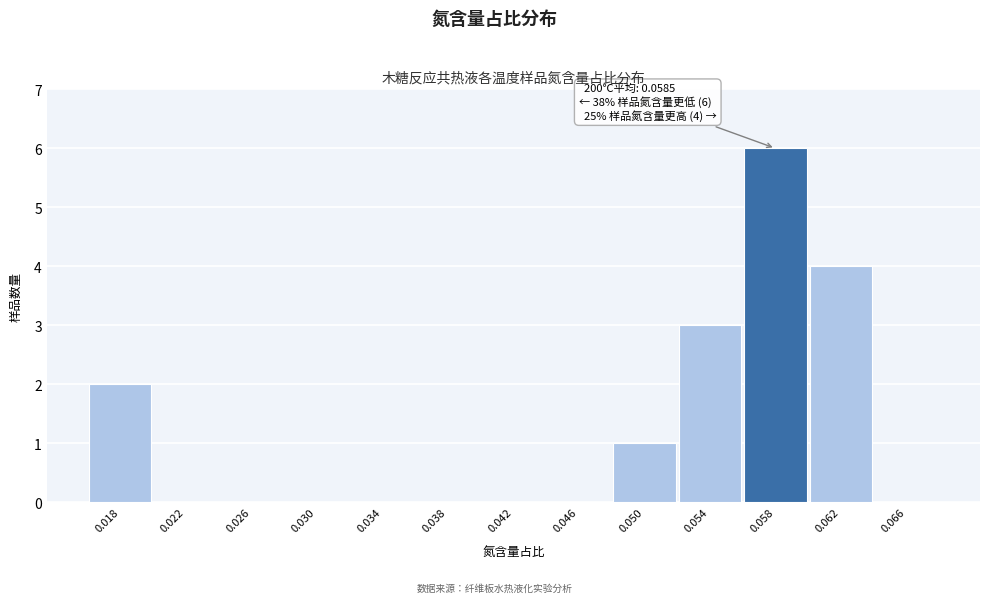

Reading left to right, transcribe all the data shown in this chart.

0.018=2	0.022=0	0.026=0	0.030=0	0.034=0	0.038=0	0.042=0	0.046=0	0.050=1	0.054=3	0.058=6	0.062=4	0.066=0